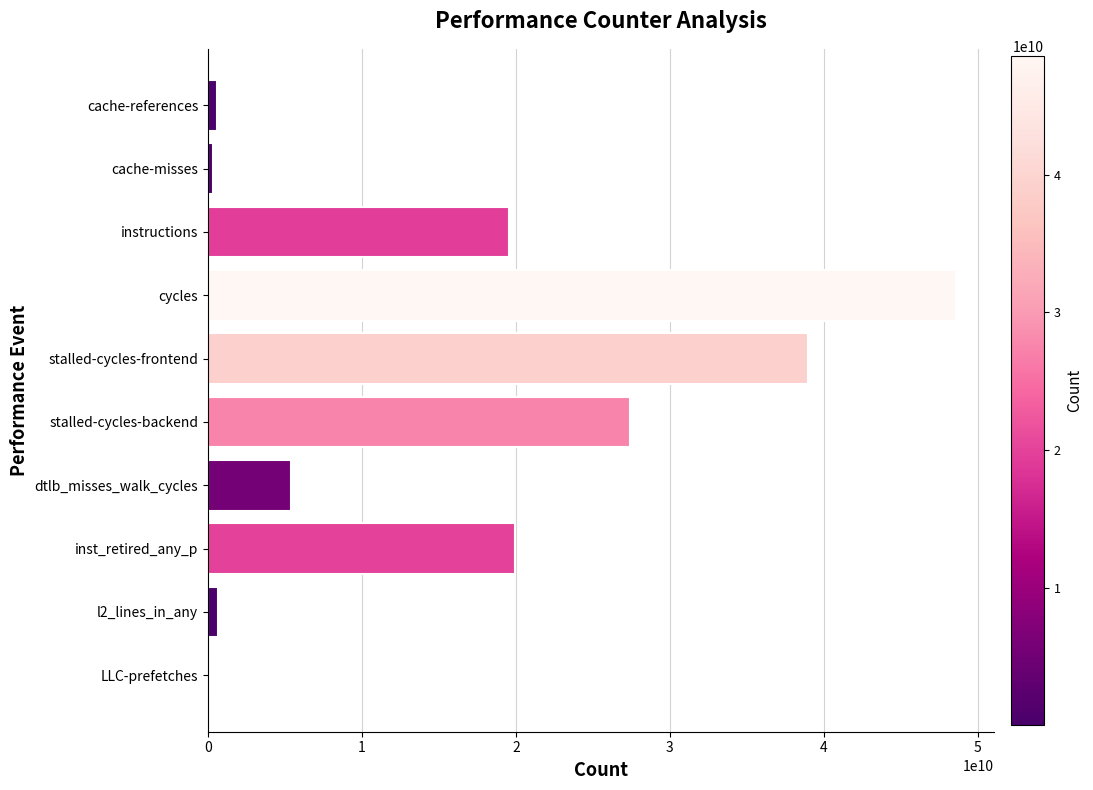

Between l2_lines_in_any and cycles, which is larger?

cycles